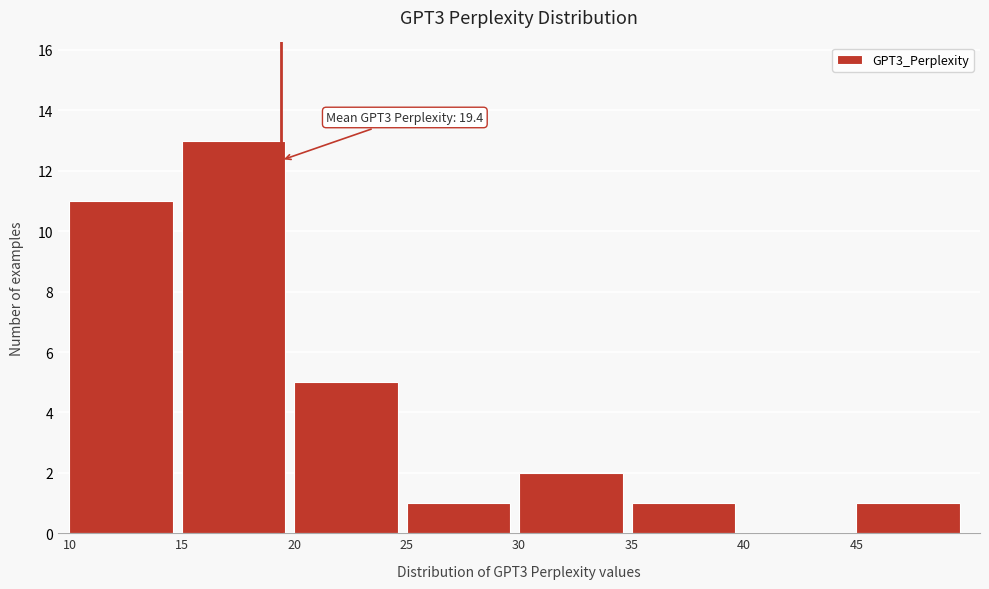

Reading right to left, what are all the values shown in this chart?

45=1	40=0	35=1	30=2	25=1	20=5	15=13	10=11